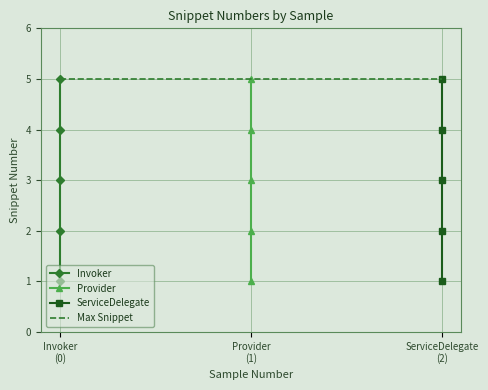

How many data points does each series have?

5